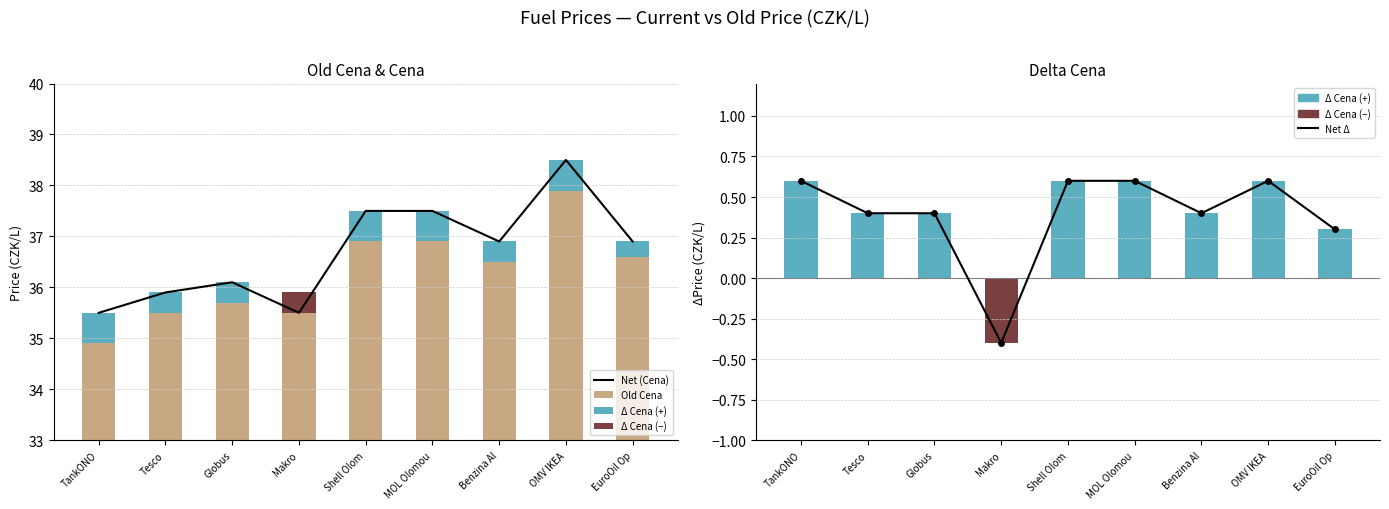

What is the smallest value displayed?

-0.4